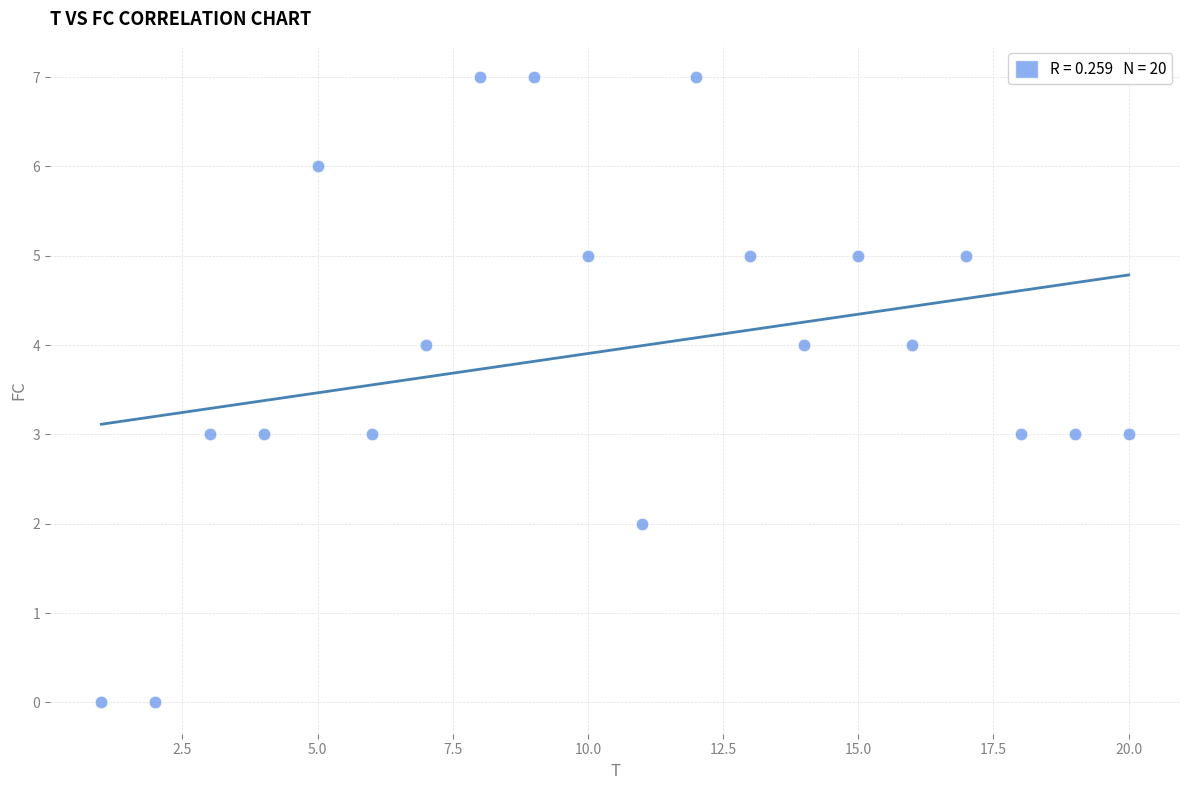

What is the range of X values (max minus min)?

19